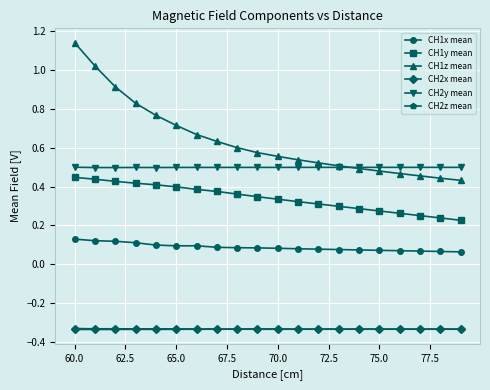

Which series has the largest total across all categories?

CH1z mean